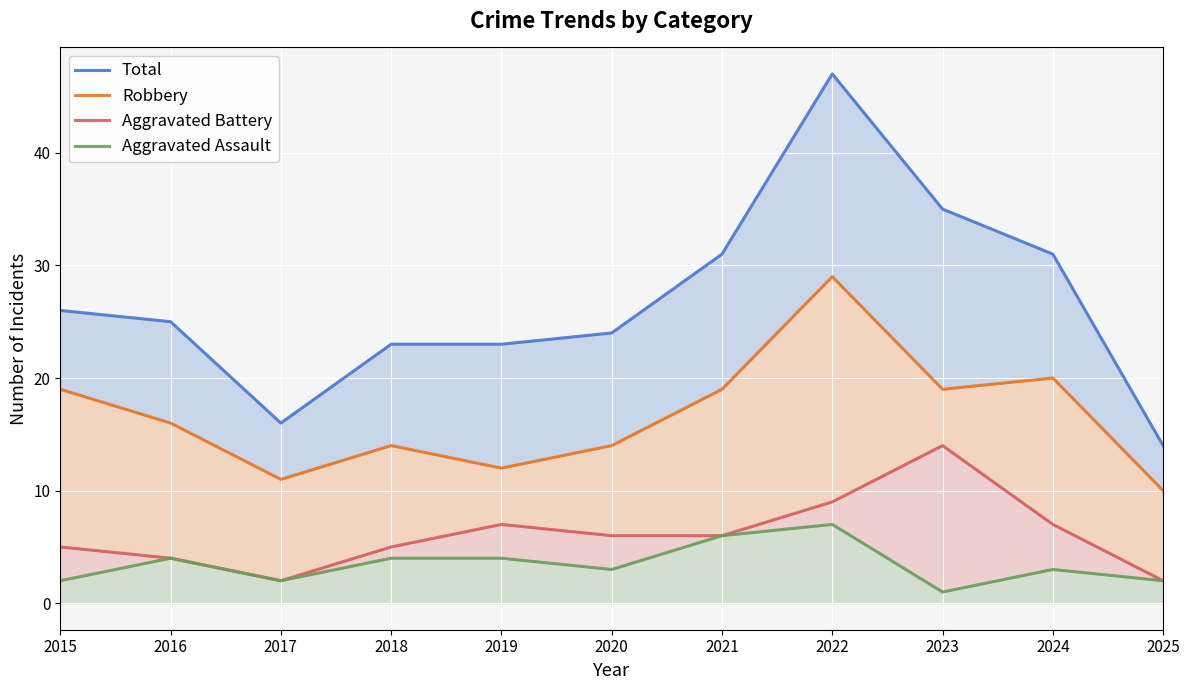

Which series has the largest range (max minus min)?

Total